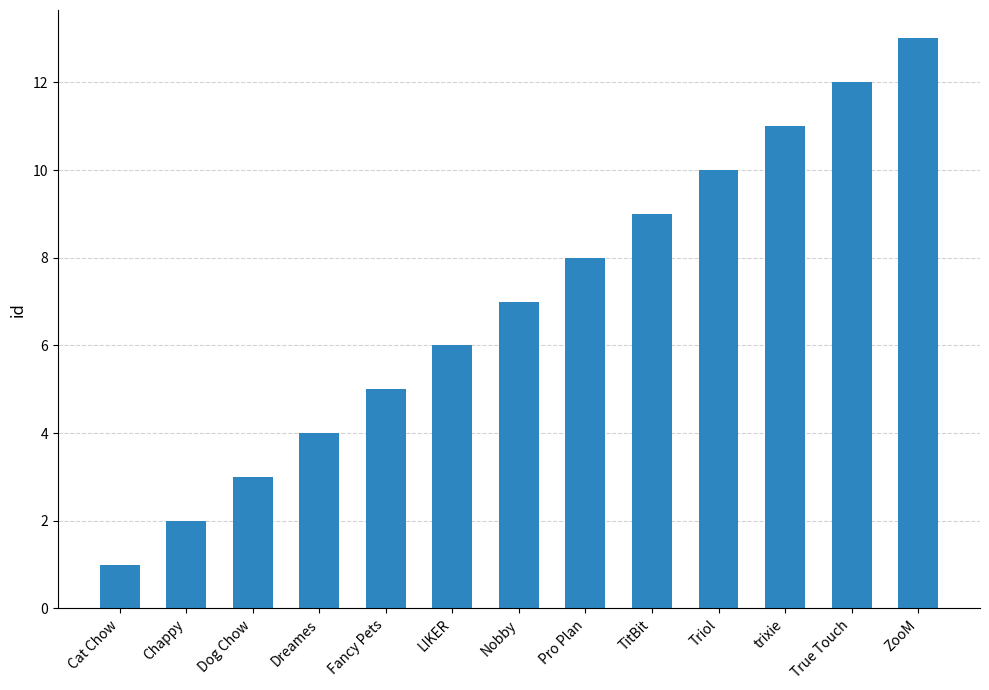

Reading left to right, transcribe all the data shown in this chart.

Cat Chow=1	Chappy=2	Dog Chow=3	Dreames=4	Fancy Pets=5	LIKER=6	Nobby=7	Pro Plan=8	TitBit=9	Triol=10	trixie=11	True Touch=12	ZooM=13